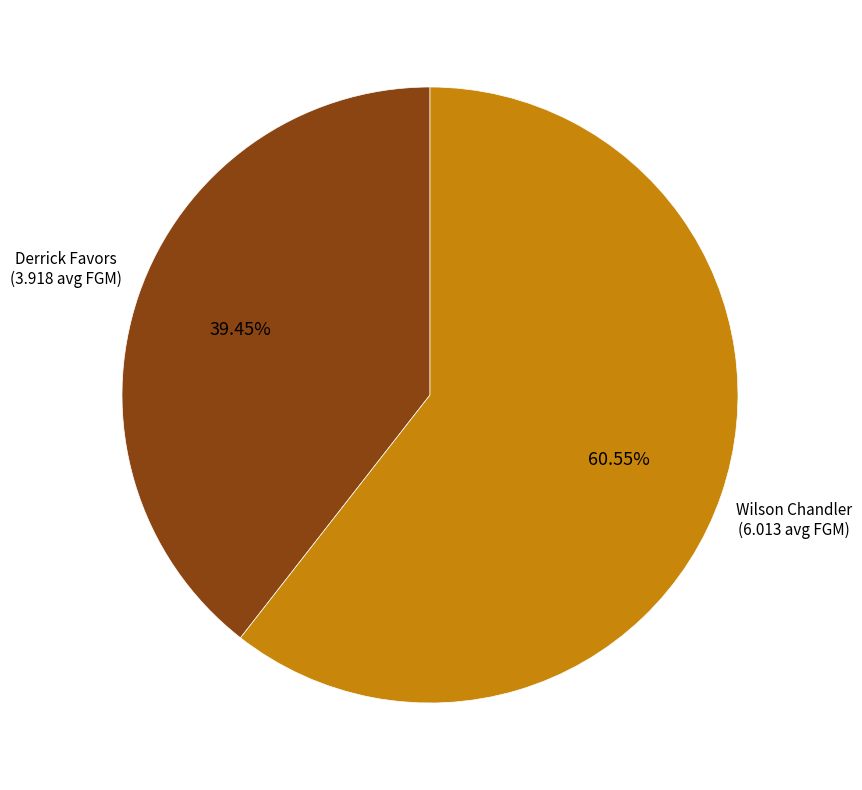

Is it true that Derrick Favors is 39% of the pie?

True